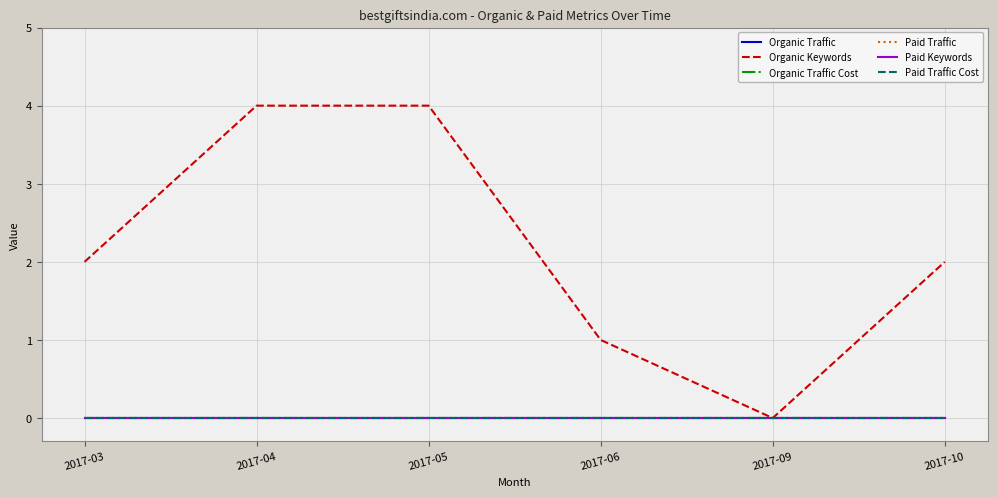

Does the chart display data point markers on the line(s)?

No